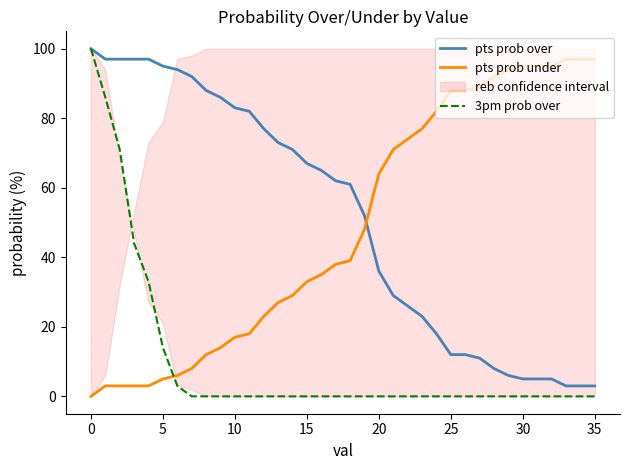

Which series ends up on top after the final intersection of pts prob under and pts prob over?

pts prob under